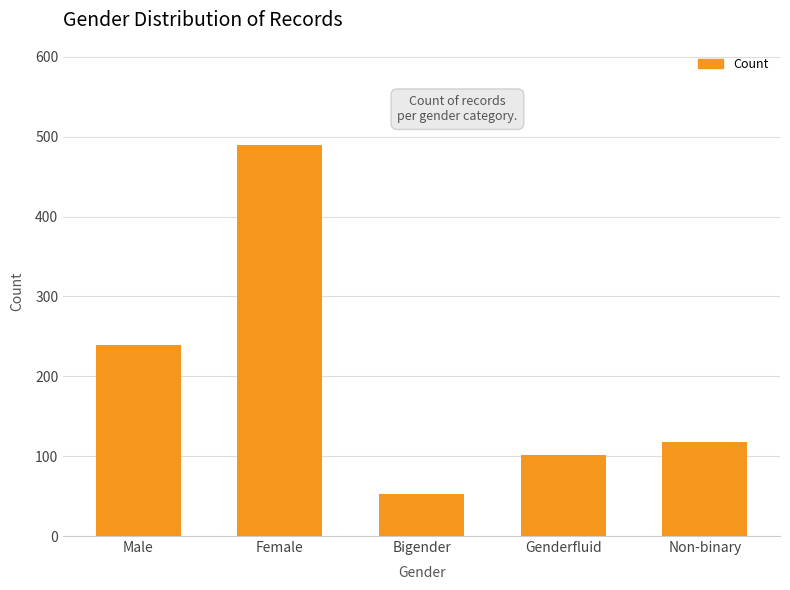

What is the label of the 2nd bar from the right?

Genderfluid